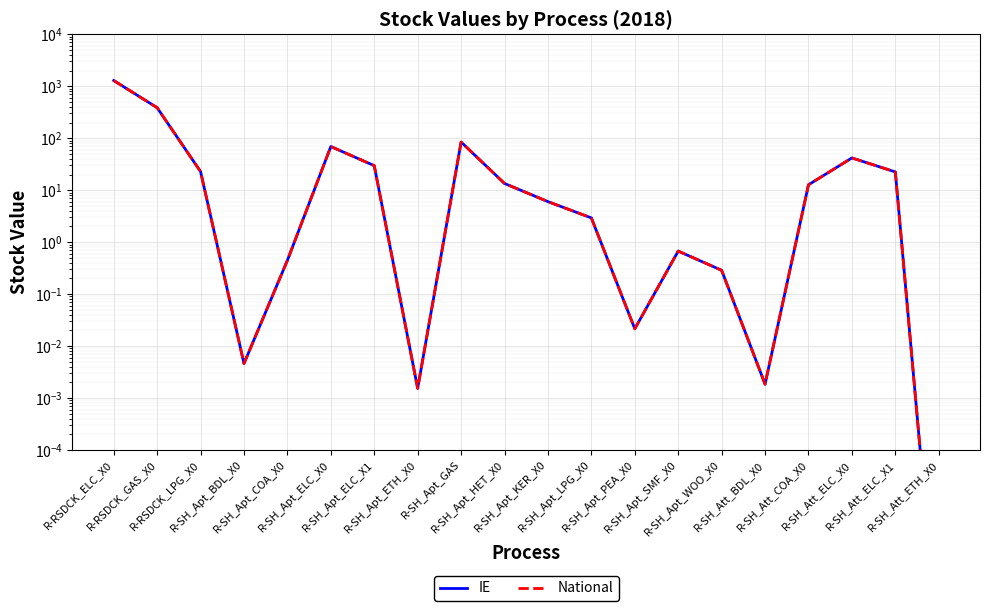

What is the total value across all series at R-SH_Att_COA_X0?

25.4